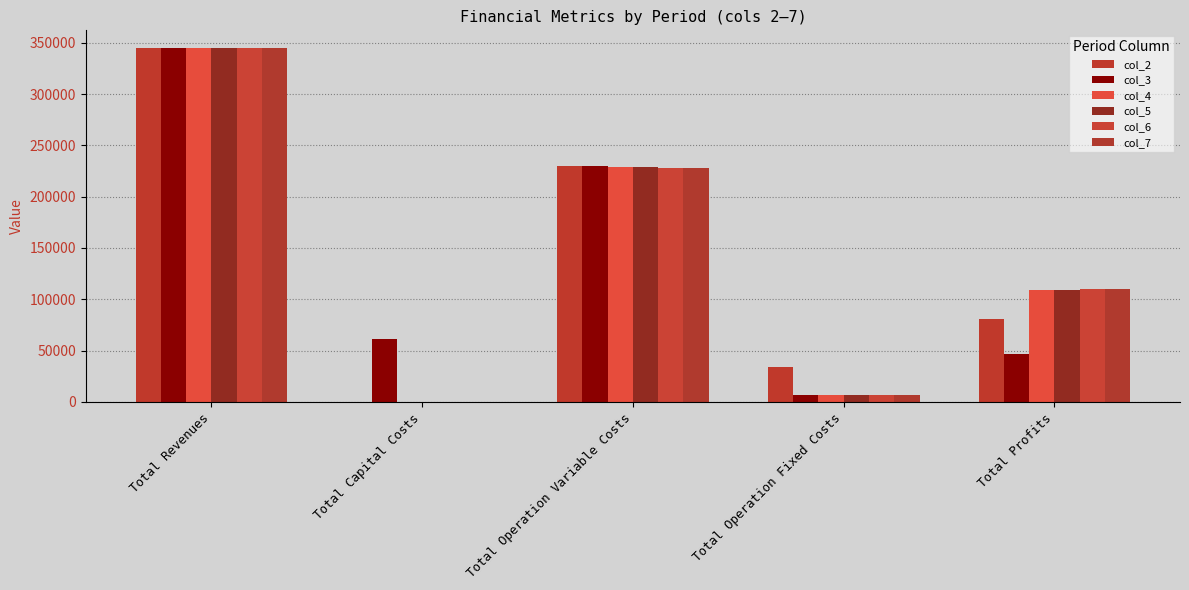

How many values in col_6 are above zero?

4